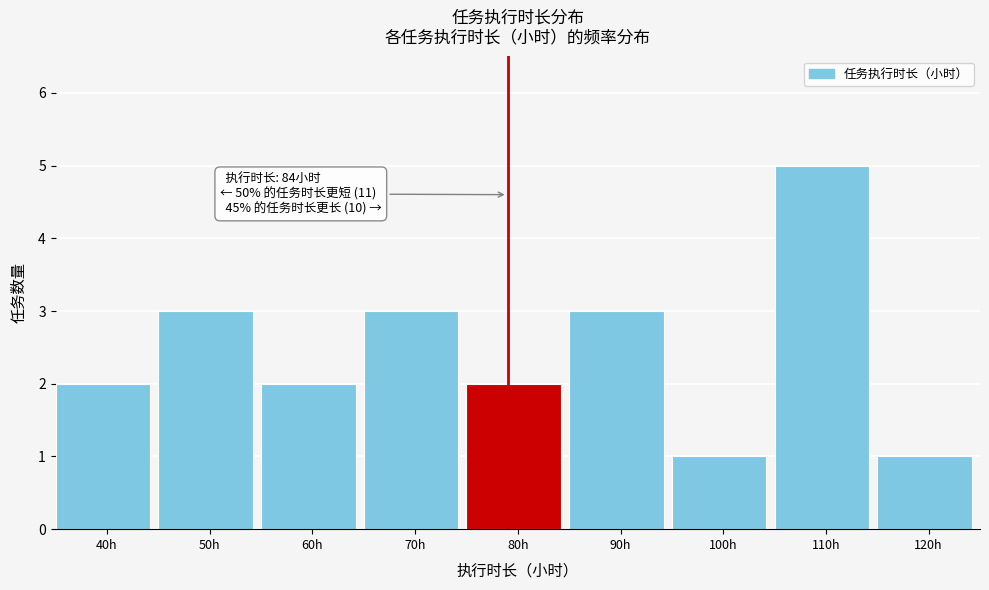

Reading right to left, list all the values displayed in this chart.

1	5	1	3	2	3	2	3	2